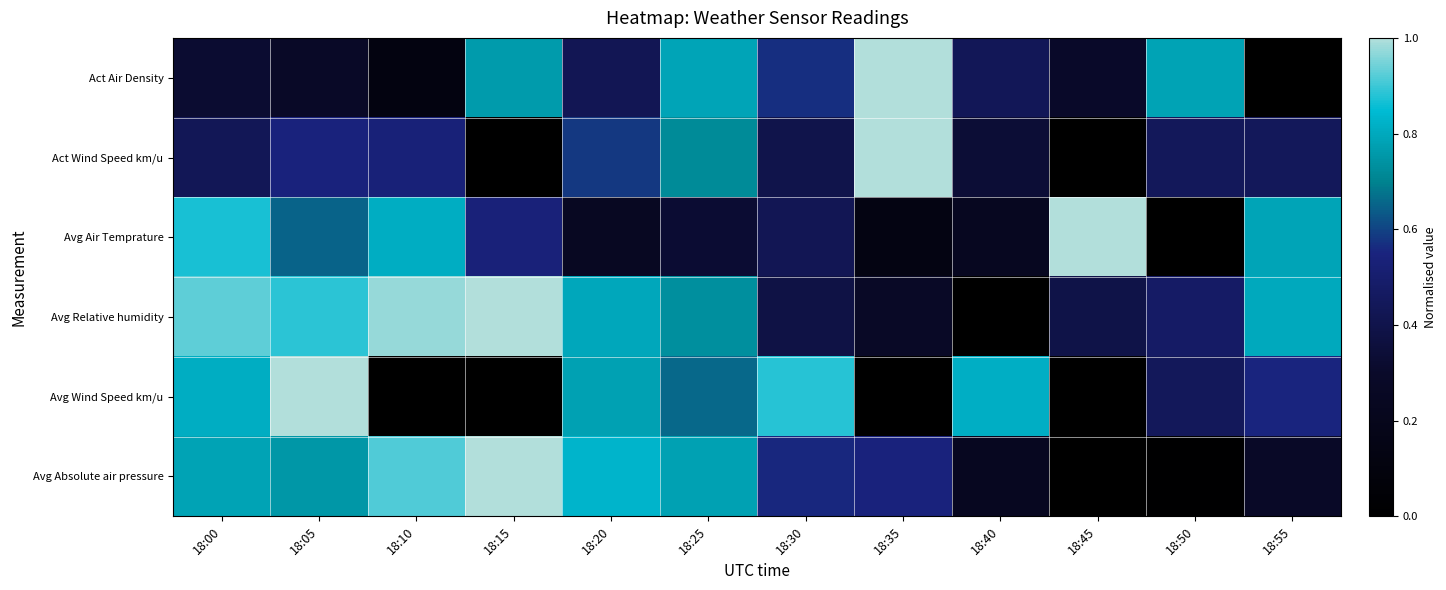

Which series has the largest total across all categories?

Avg Relative humidity